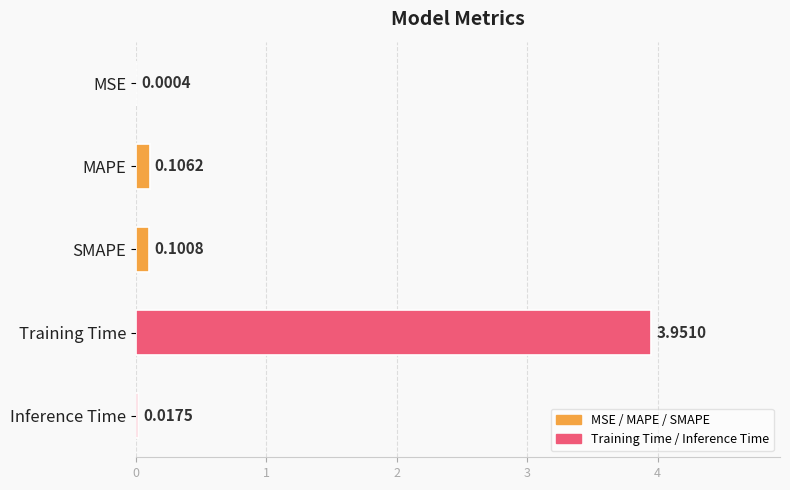

What is the change in value from MSE to SMAPE?

+0.1